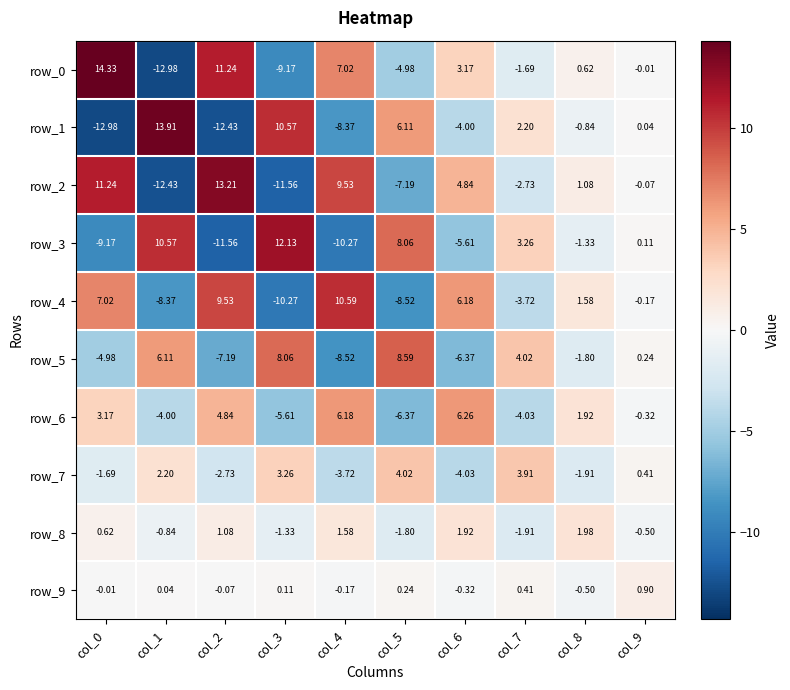

Is the value of row_5 at col_1 greater than the value of row_9 at col_4?

Yes